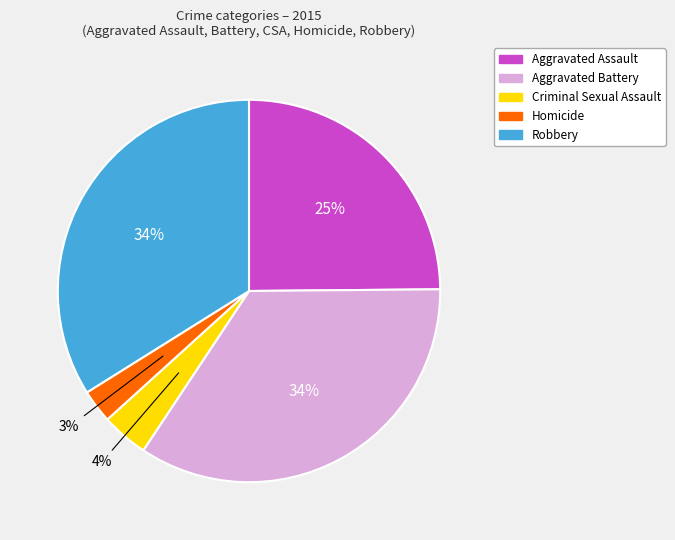

Combined, do Homicide and Aggravated Battery account for over 50%?

No